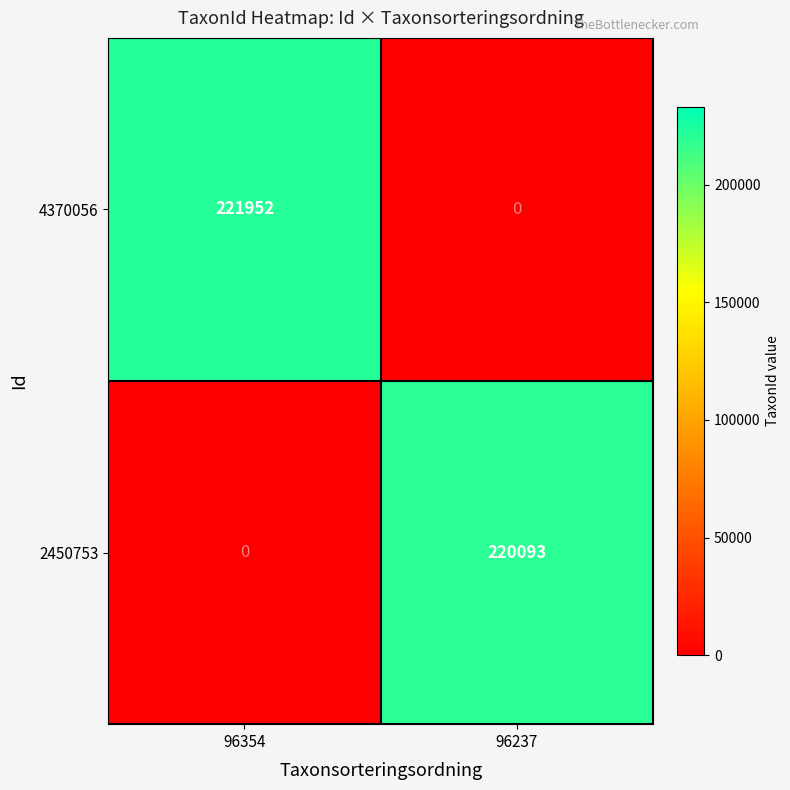

Which series changed the most between 96354 and 96237?

4370056